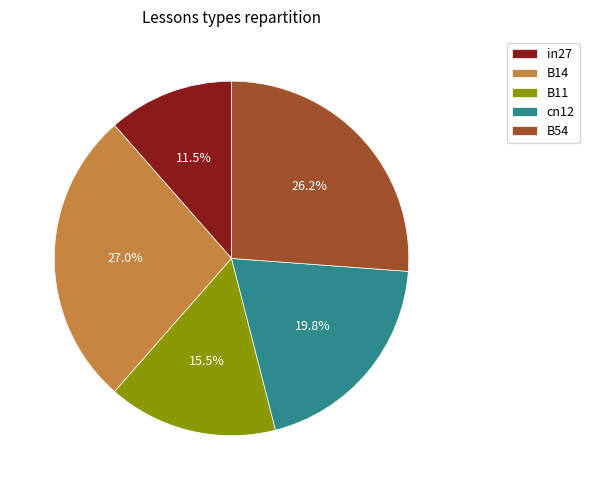

Rank the categories by value from lowest to highest.

in27, B11, cn12, B54, B14